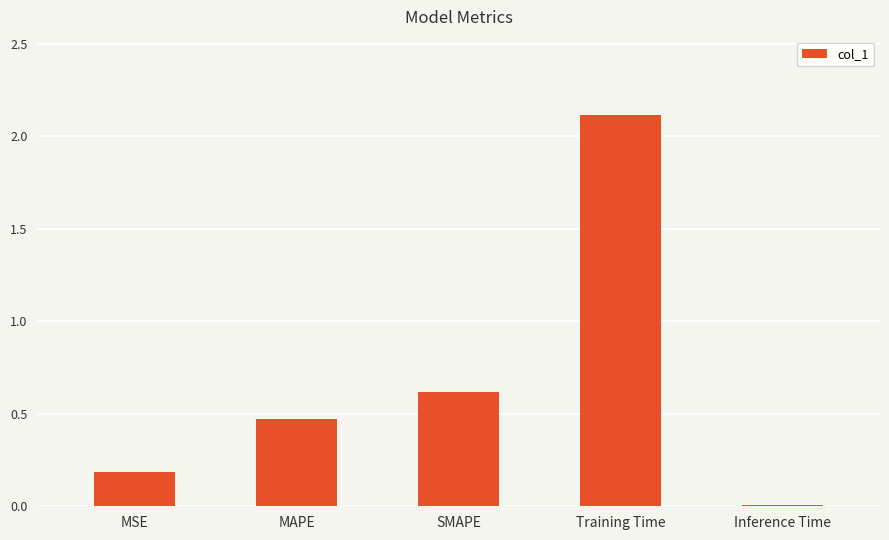

Rank the categories by value from lowest to highest.

Inference Time, MSE, MAPE, SMAPE, Training Time